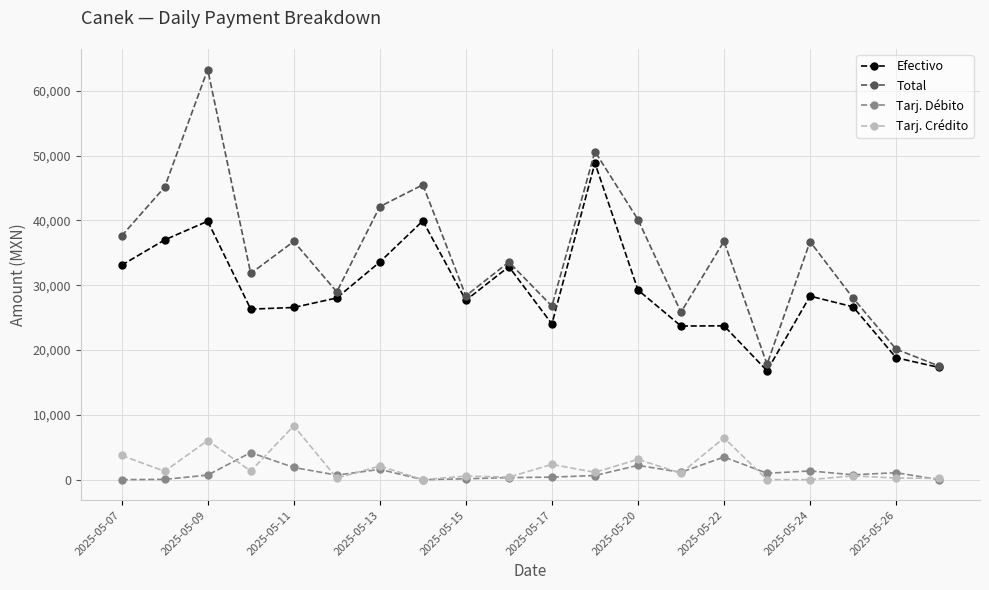

What is the maximum value for Total?

63267.7